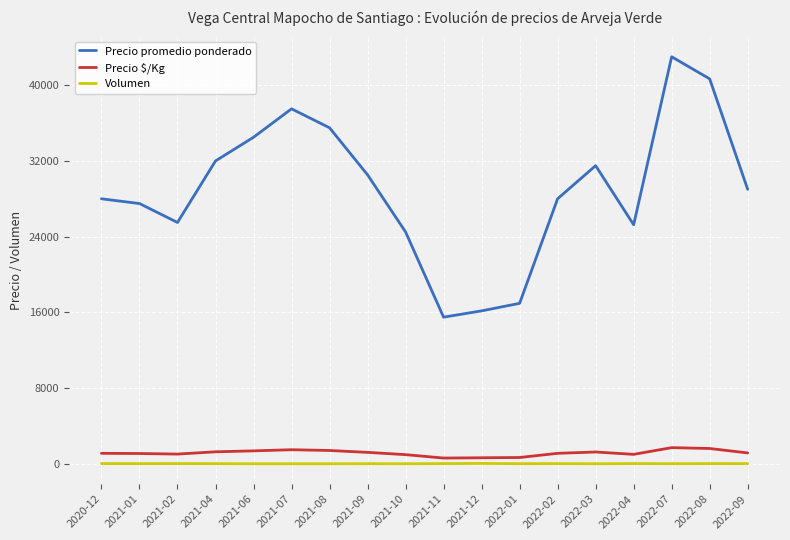

What is the sum of all Volumen values?

511